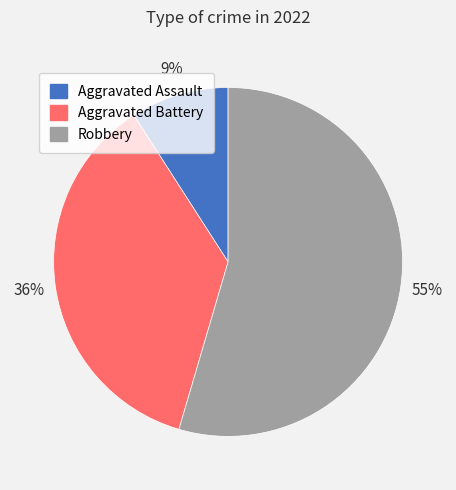

What is the largest slice in the pie chart?

Robbery